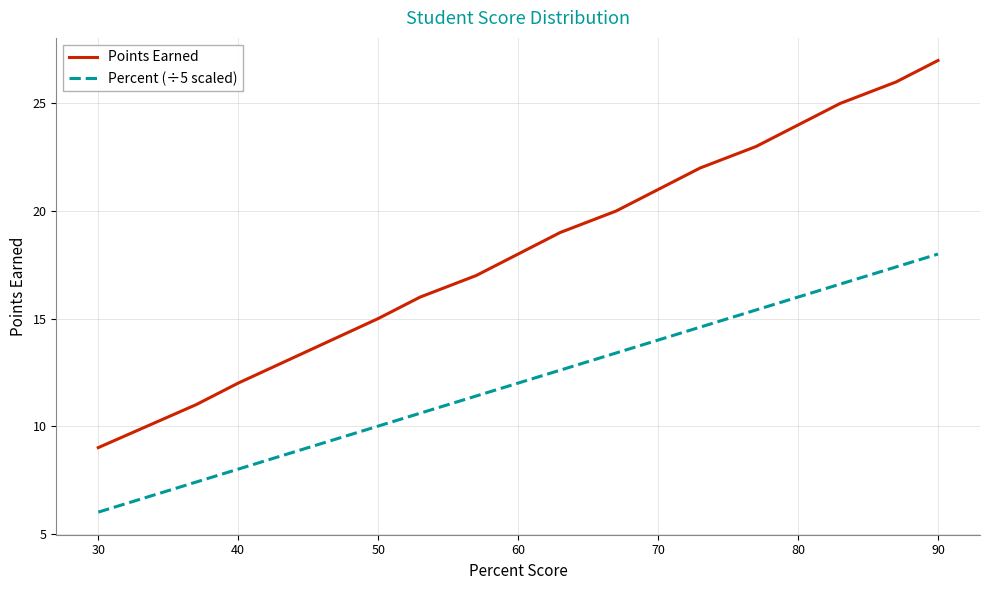

List the series in order of their peak value, lowest first.

Percent (÷5 scaled), Points Earned